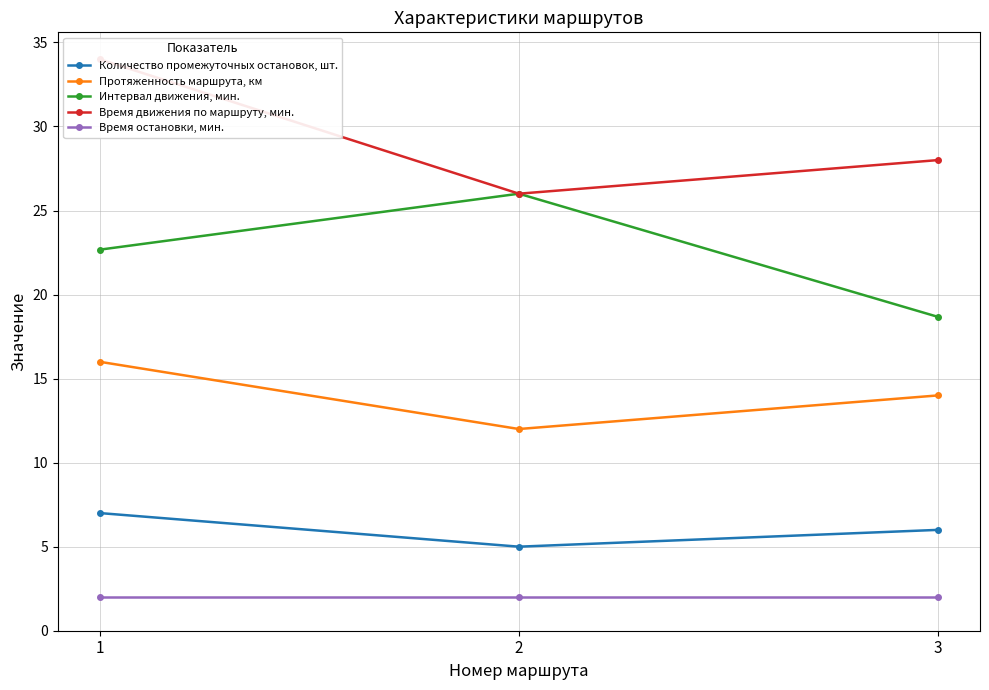

How many categories are shown in the chart?

3